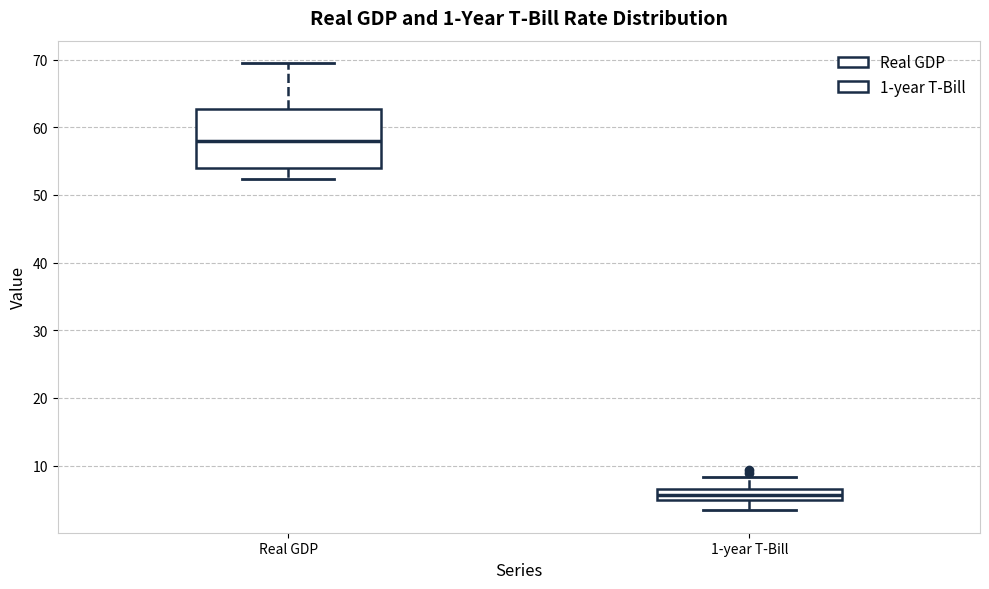

Which box has the highest median line?

Real GDP